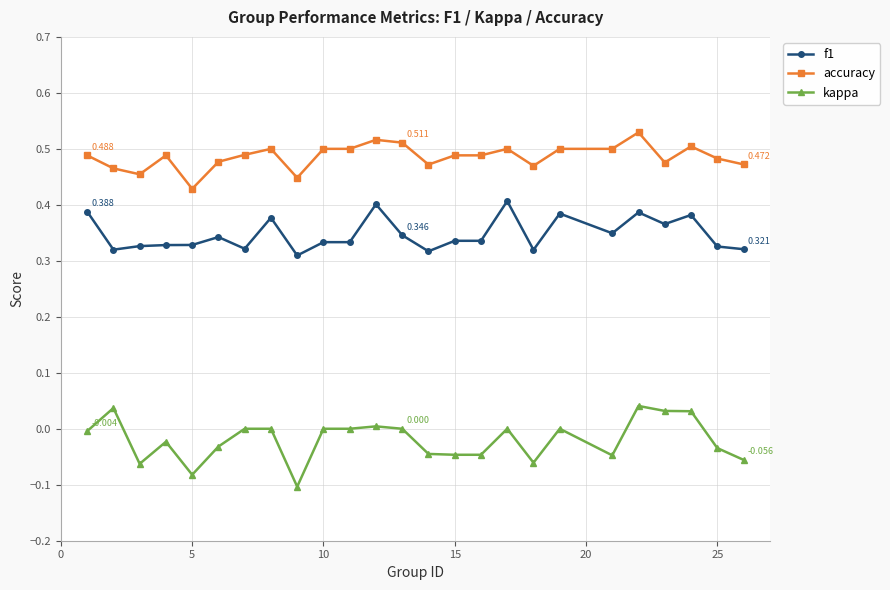

What are all the series names shown in the legend?

f1, accuracy, kappa